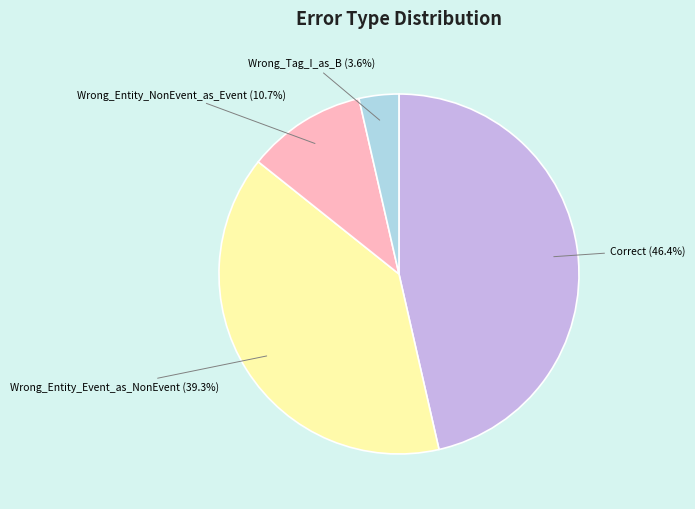

To the nearest percent, what is the combined percentage of Correct and Wrong_Entity_NonEvent_as_Event?

57%